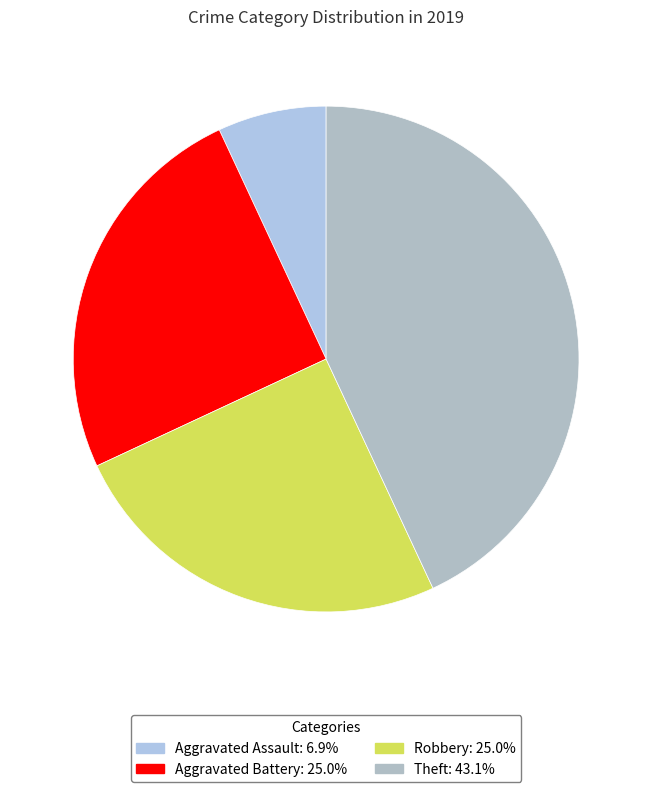

The Robbery slice represents 25% of the pie. True or false?

True